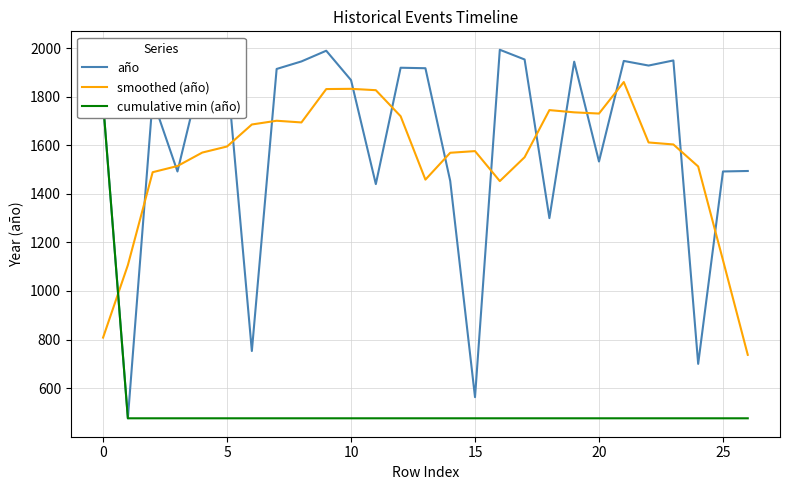

What is the average value of the año series?

1605.3